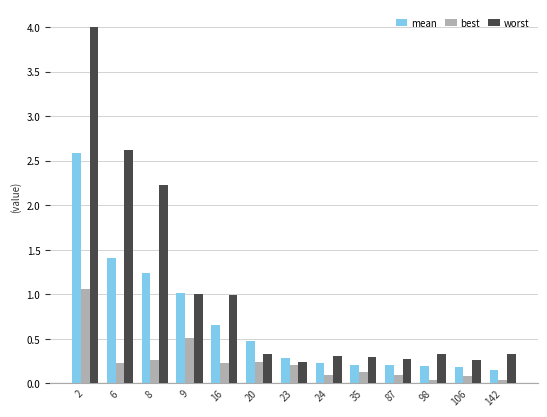

At which label does mean reach its peak?

2